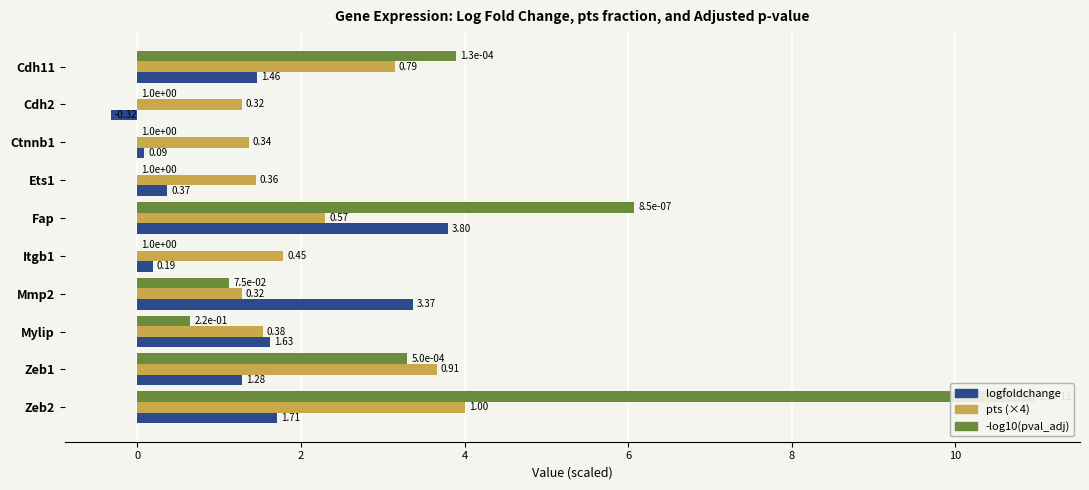

Which series changed the most between Cdh11 and Ets1?

-log10(pval_adj)